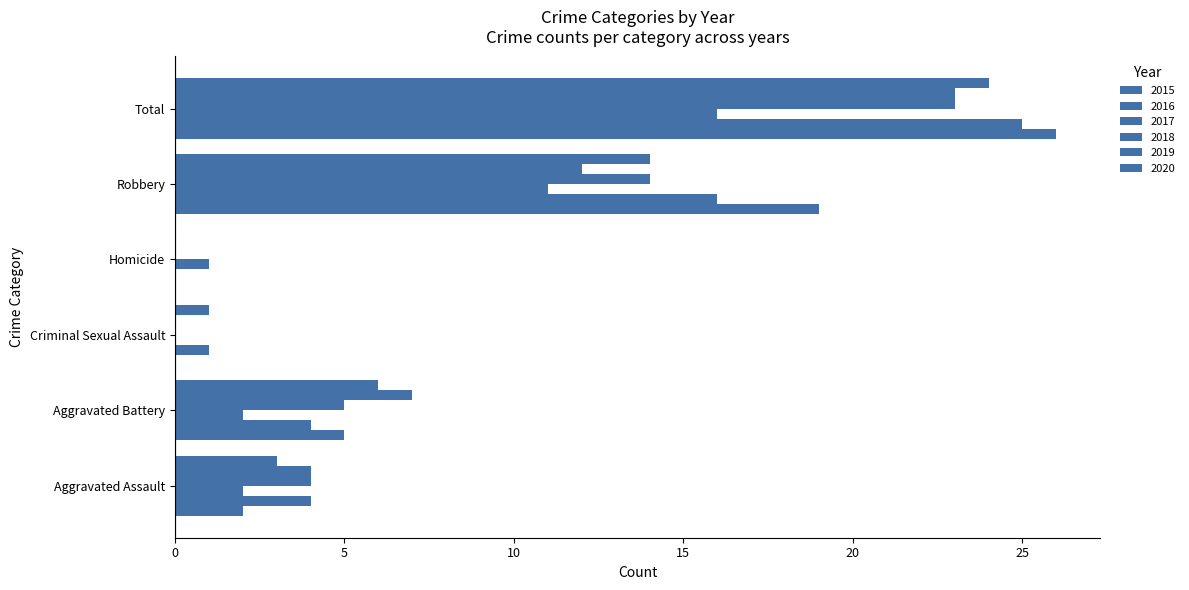

How many categories are shown in the chart?

6